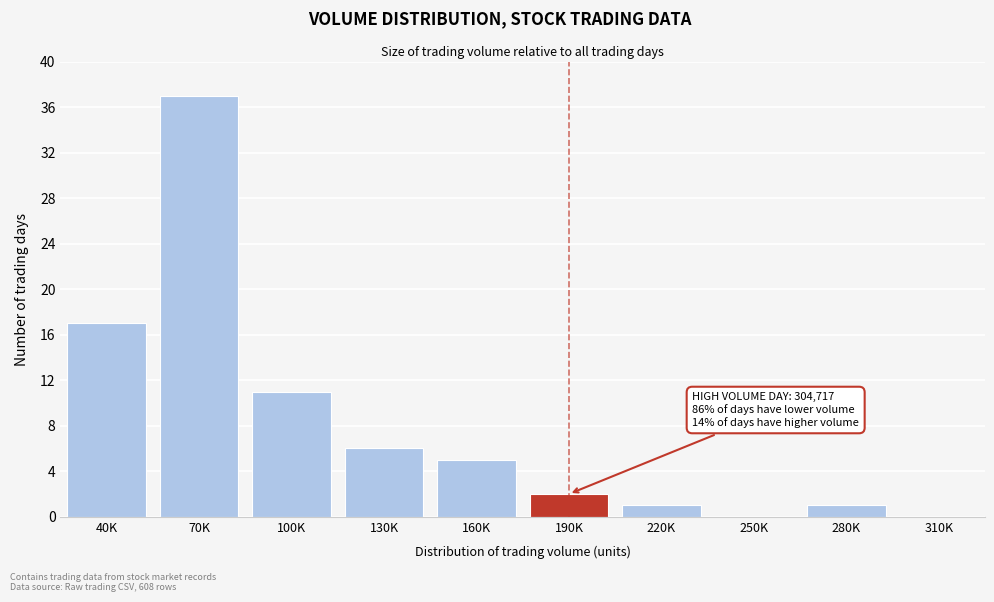

Reading right to left, transcribe all the data shown in this chart.

310K=0	280K=1	250K=0	220K=1	190K=2	160K=5	130K=6	100K=11	70K=37	40K=17